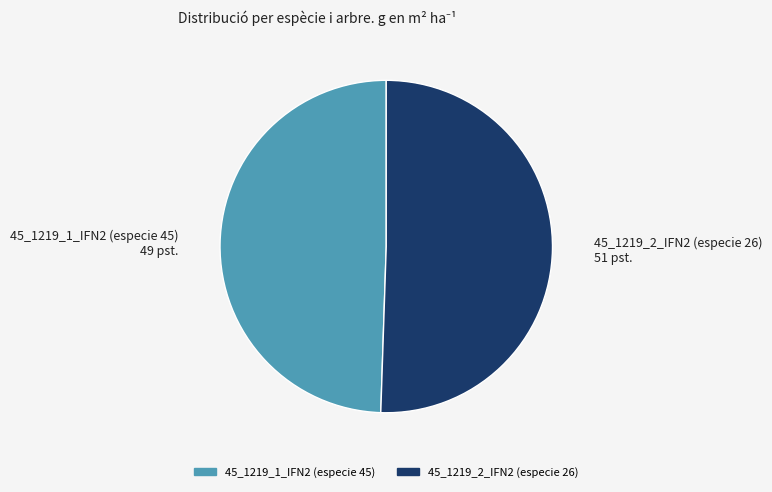

Count the number of slices in the pie.

2